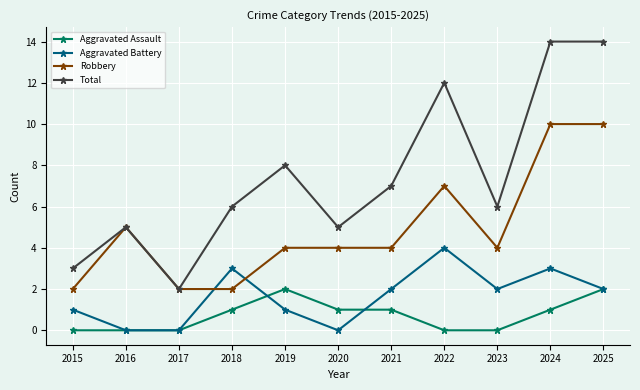

The Total series shows 5 at 2020. True or false?

True